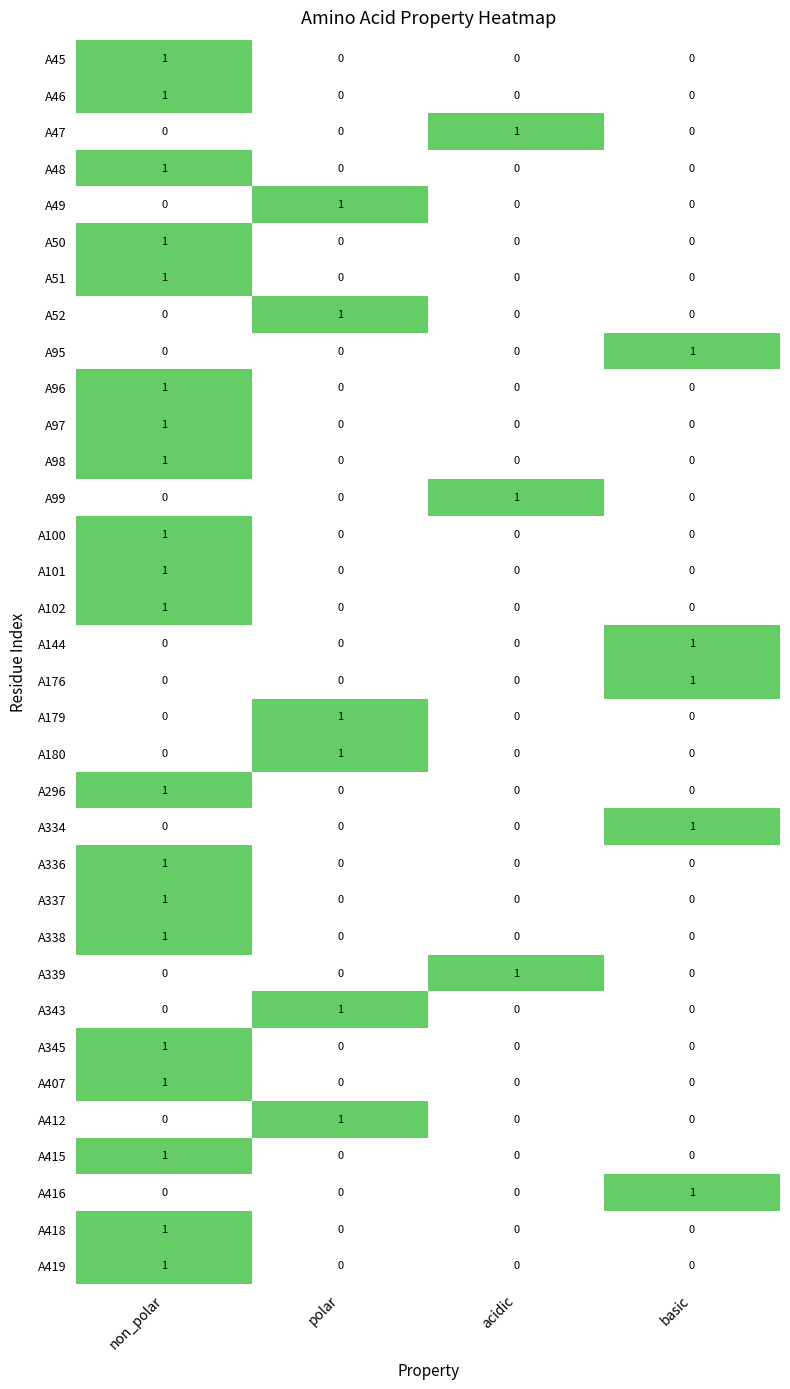

Count the A345 values in the range 0 to 1.

4